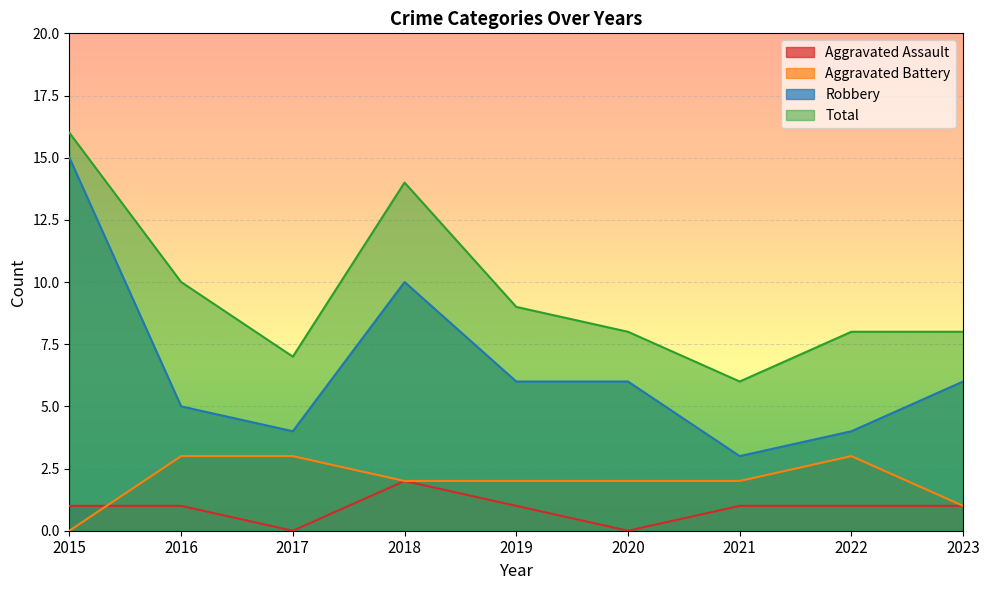

At which label is Total closest to 11?

2016